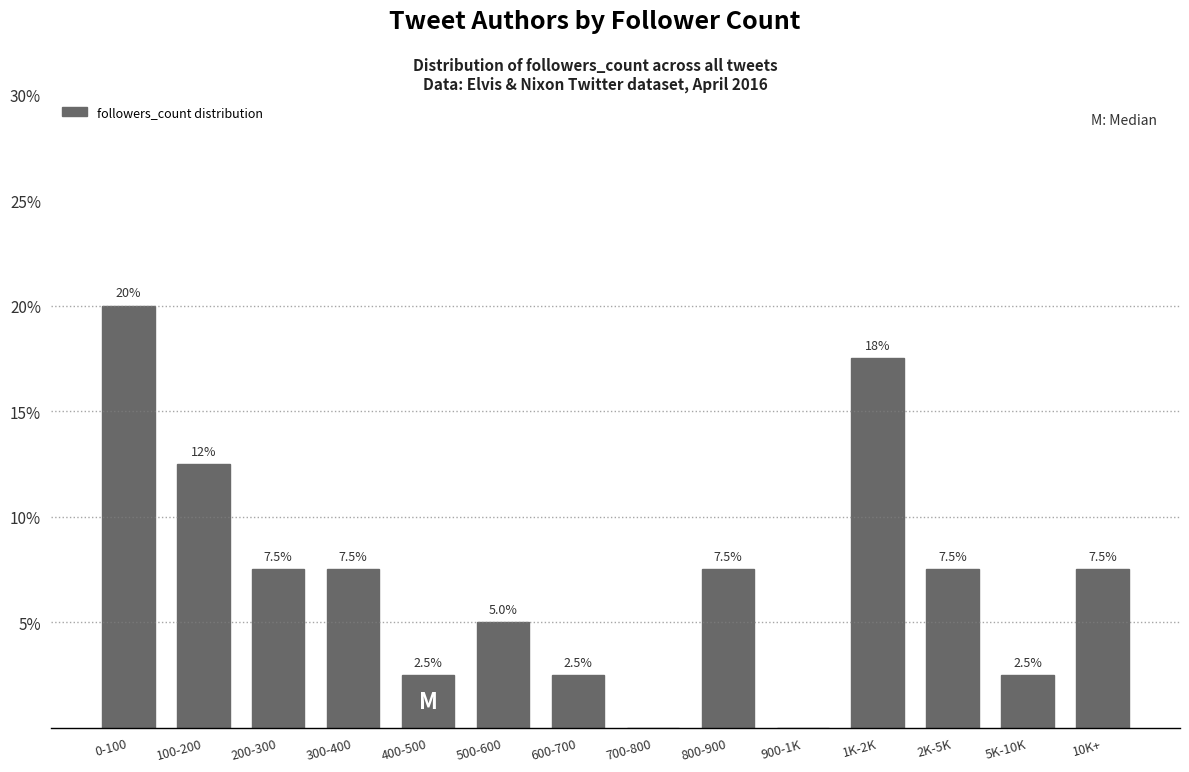

Reading right to left, extract all data points from this chart.

10K+=7.5	5K-10K=2.5	2K-5K=7.5	1K-2K=17.5	900-1K=0.0	800-900=7.5	700-800=0.0	600-700=2.5	500-600=5.0	400-500=2.5	300-400=7.5	200-300=7.5	100-200=12.5	0-100=20.0